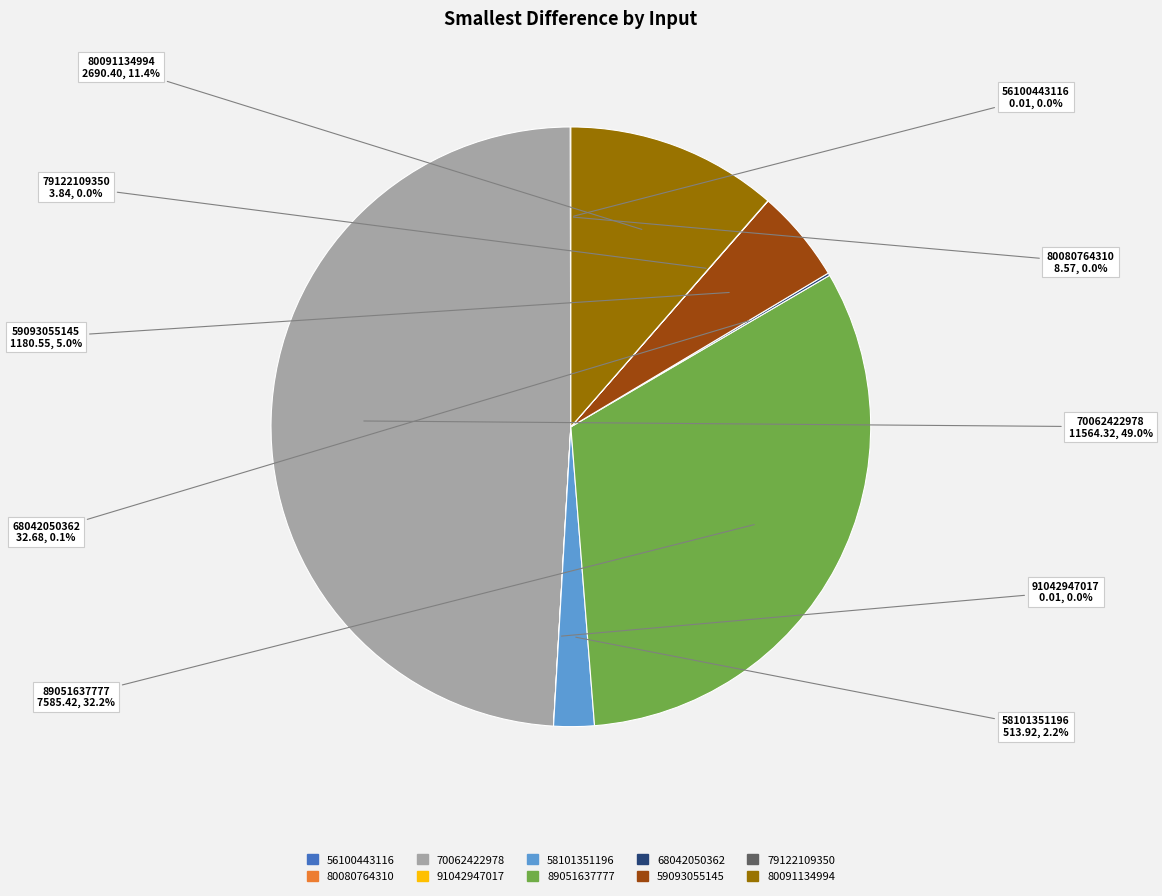

Which slice is the largest?

70062422978